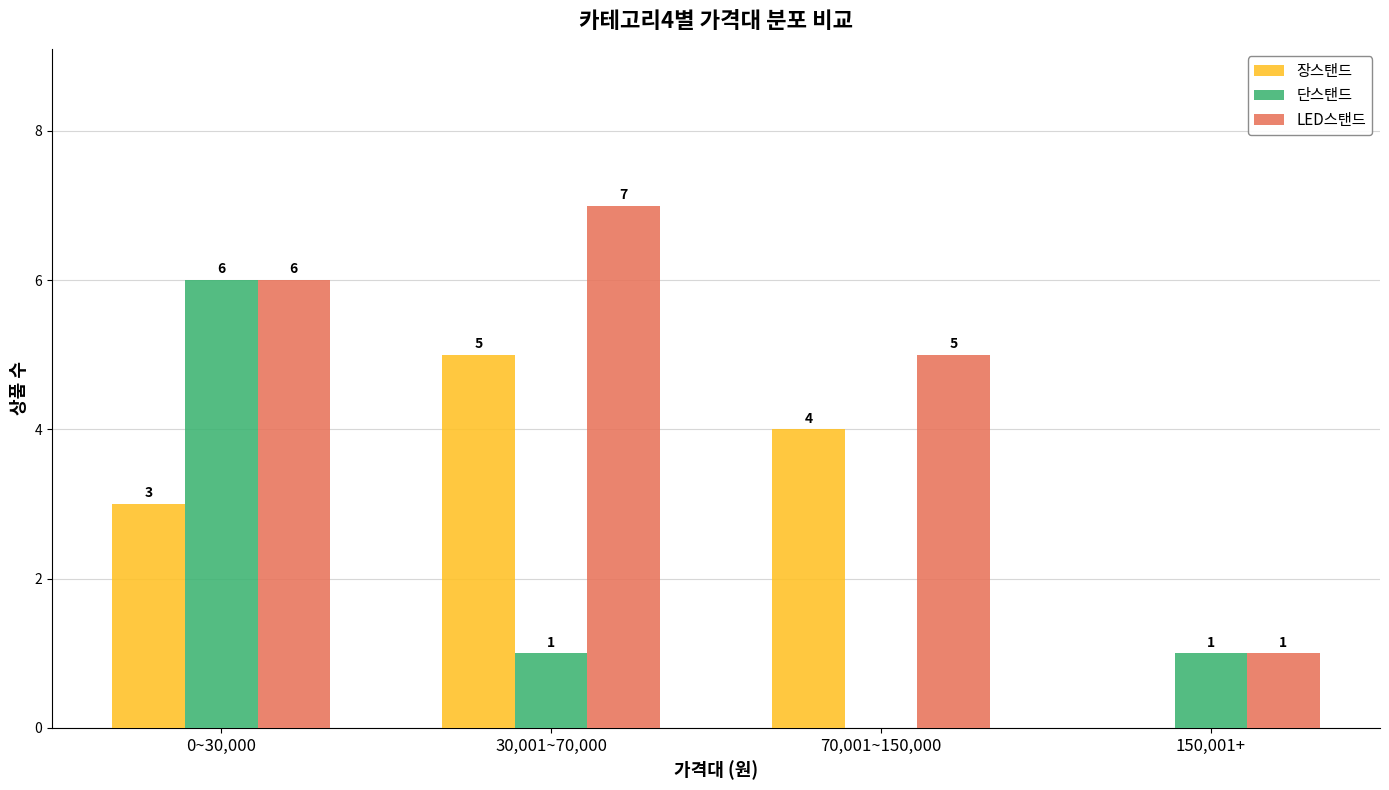

What is the sum of all 단스탠드 values?

8